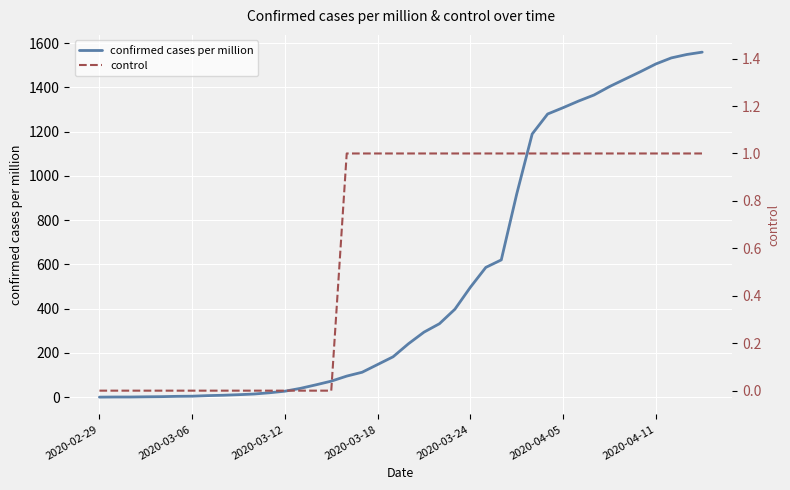

True or false: confirmed cases per million and control cross at least once.

False